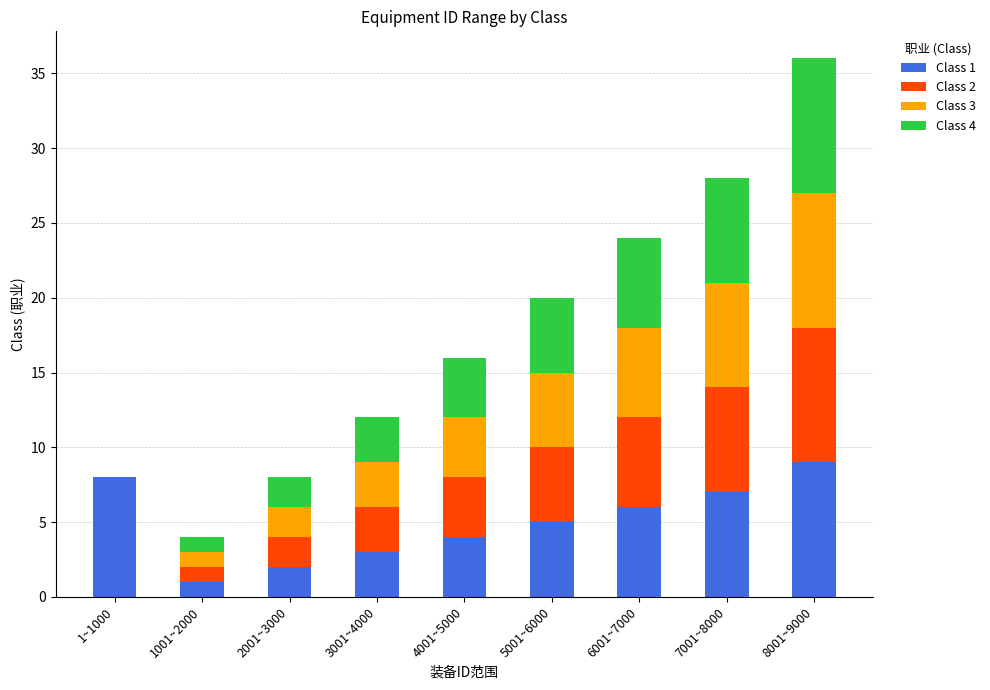

What is the total value across all series at 7001~8000?

28